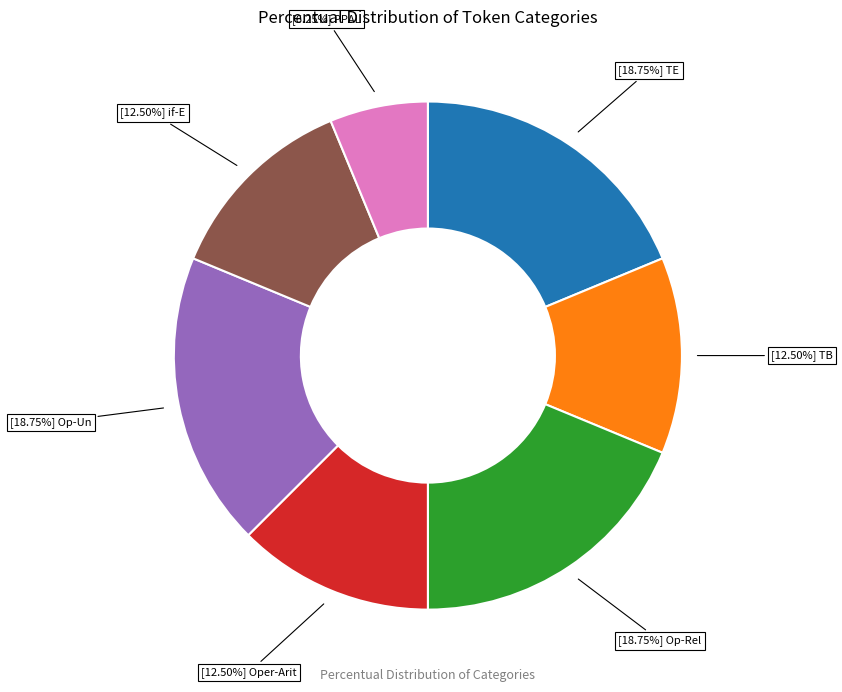

Does any single category account for the majority?

No